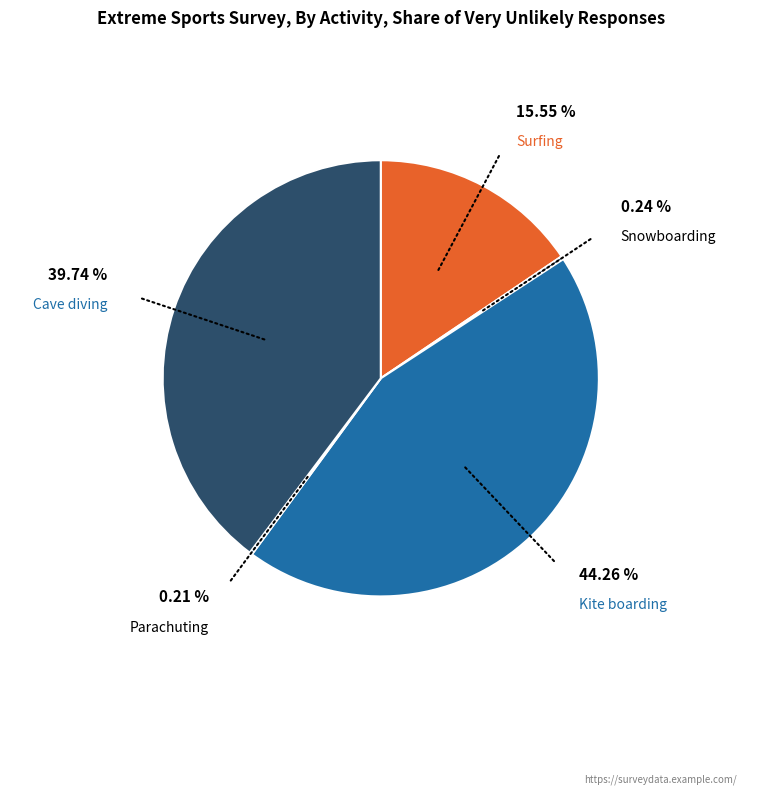

To the nearest percent, what is the difference between the Surfing and Kite boarding slice percentages?

29%